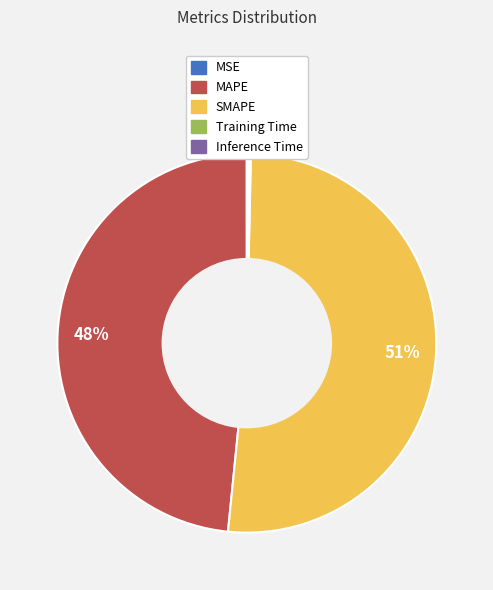

True or false: MAPE accounts for 37% of the total.

False